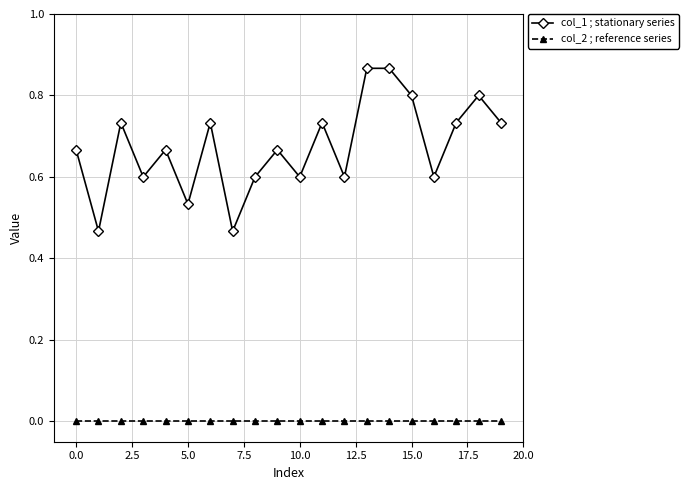

Which series has the largest range (max minus min)?

col_1 ; stationary series